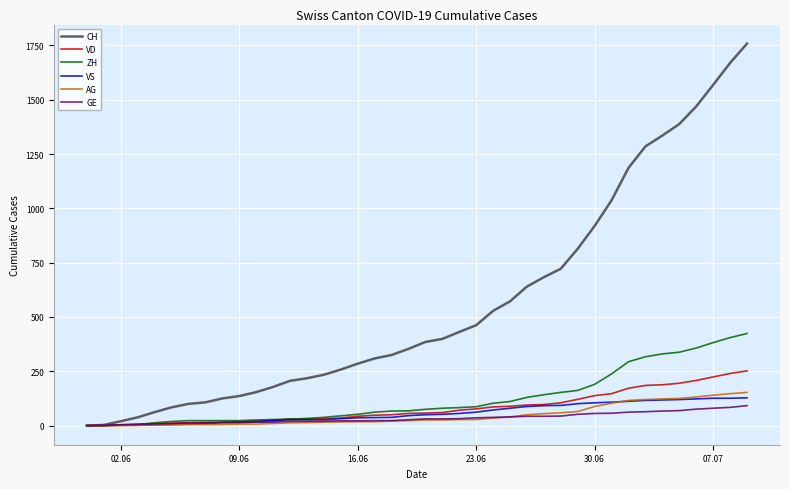

Which series has the widest spread of values?

CH